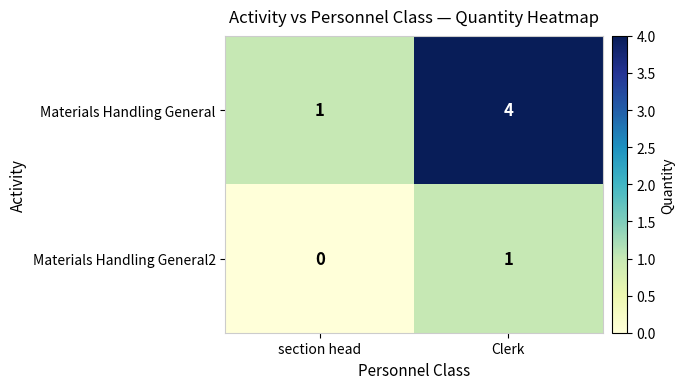

The value of Materials Handling General2 at Clerk is 2. True or false?

False